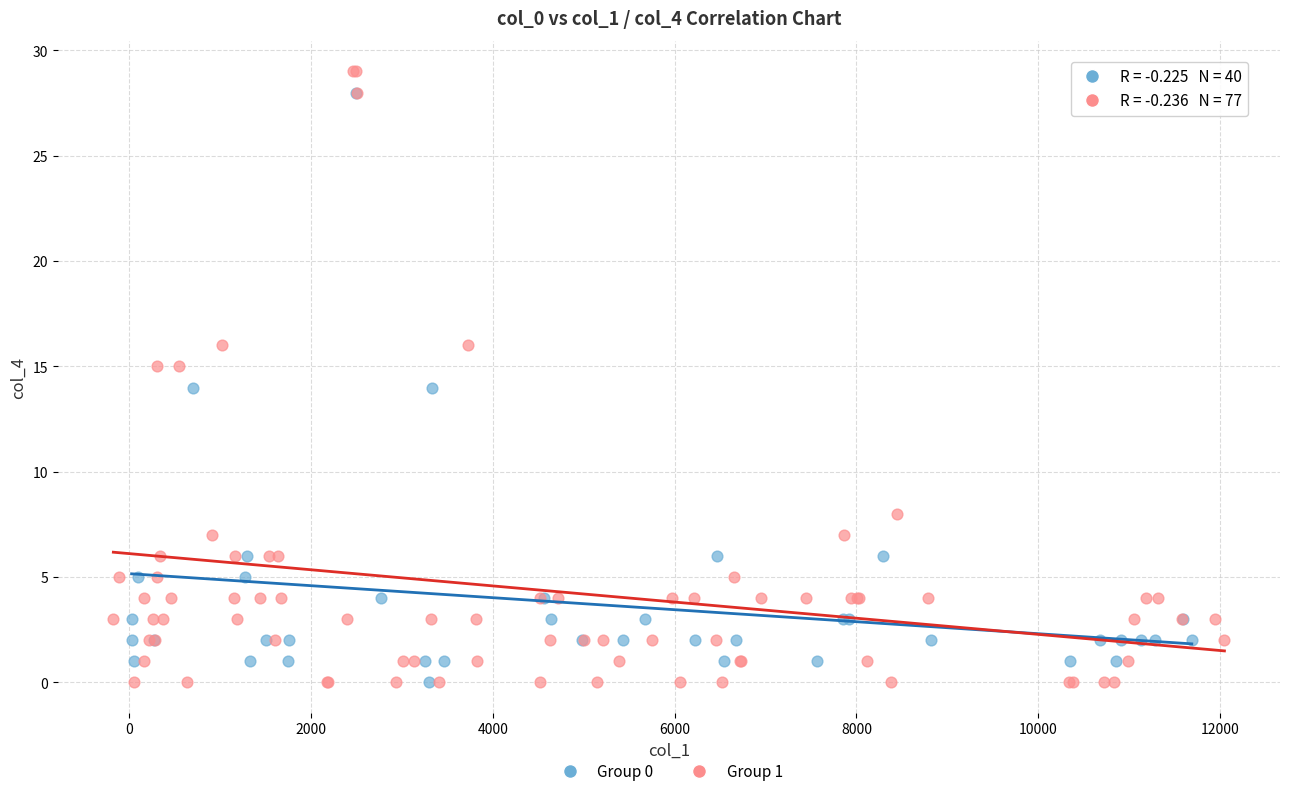

What are all the series names shown in the legend?

Group 0, Group 1